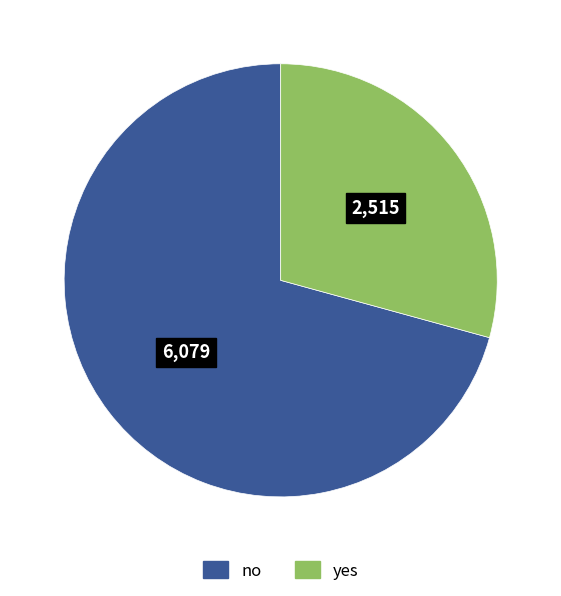

Which slice is the smallest?

yes